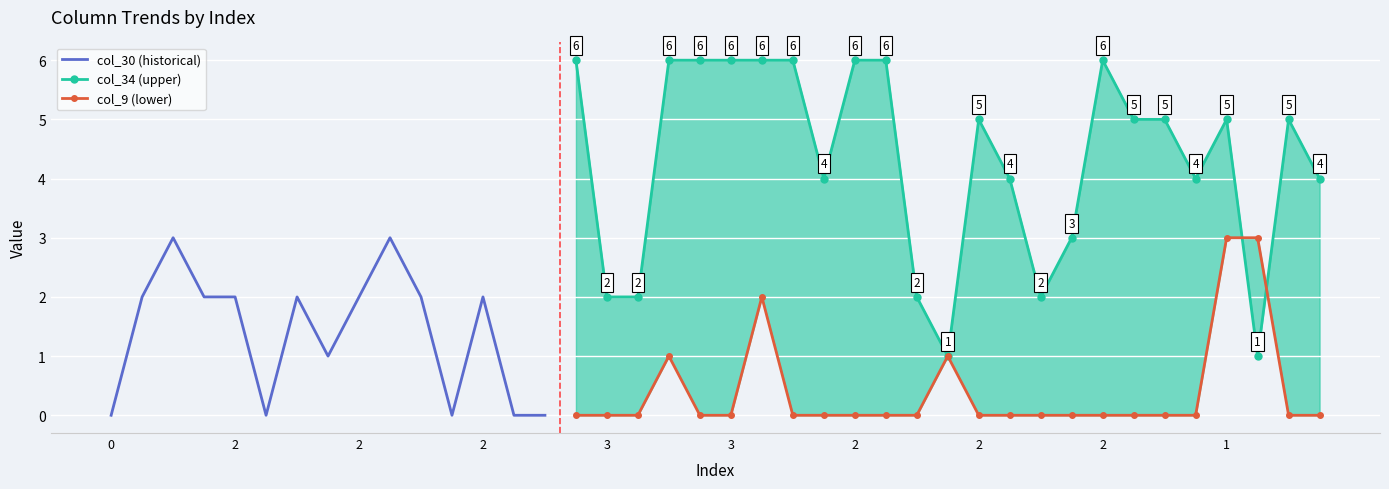

Is this an area chart (filled region under the line)?

No